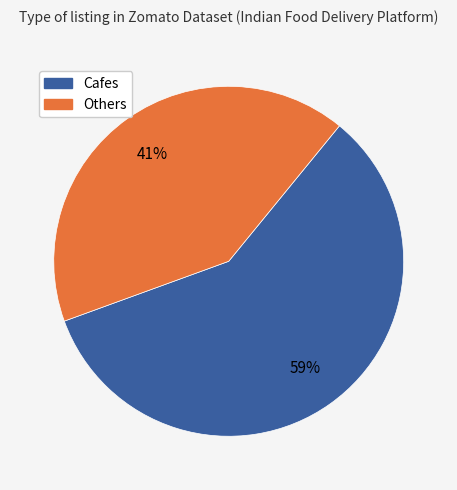

Is there a majority slice in this chart?

Yes